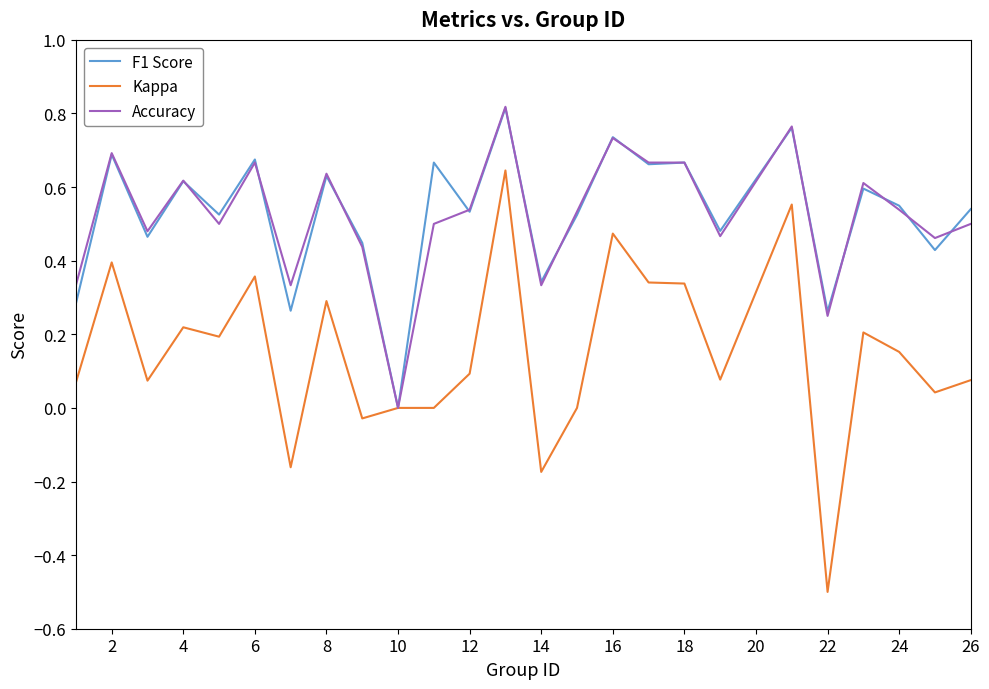

Which series has the widest spread of values?

Kappa